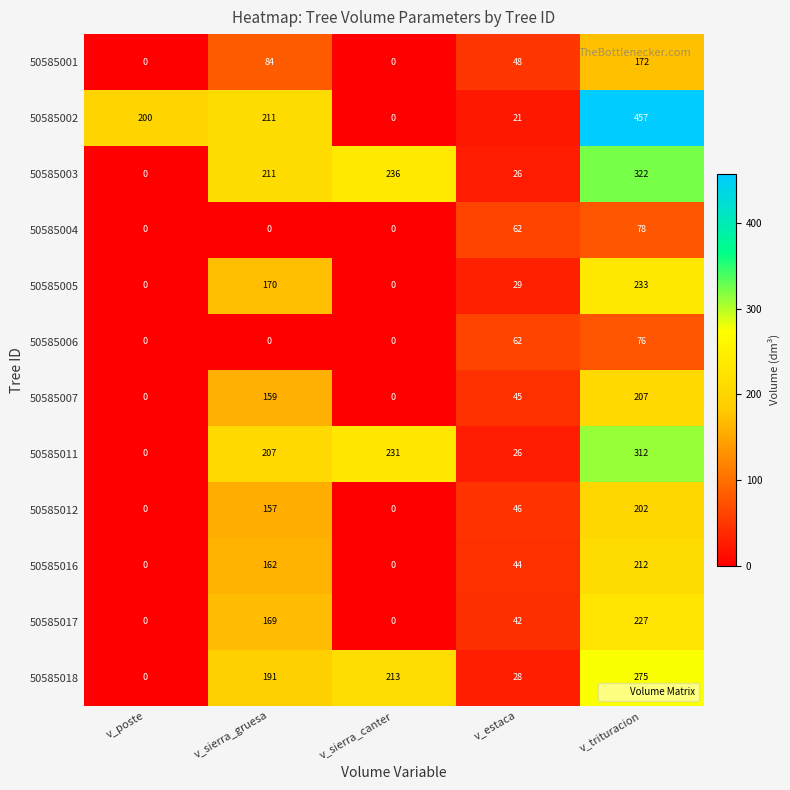

At how many categories does at least one series exceed 315?

1